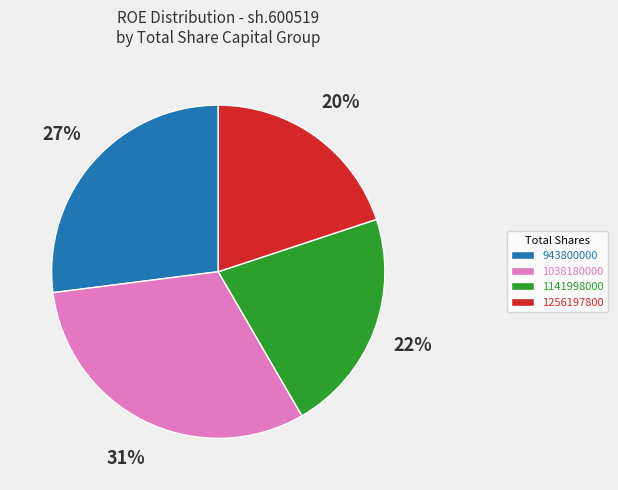

Count the number of slices in the pie.

4